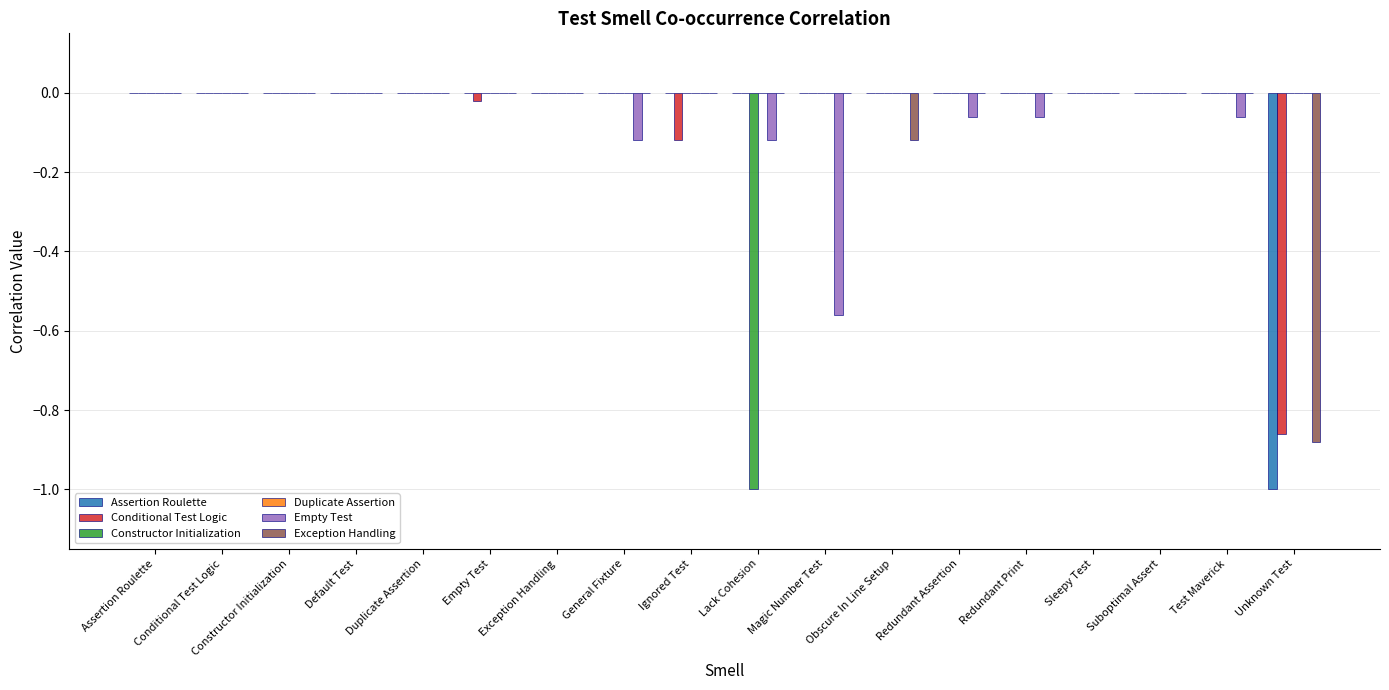

The Constructor Initialization series shows 0.0 at Empty Test. True or false?

True